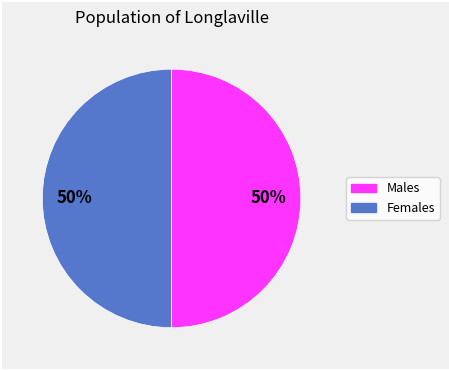

To the nearest percent, what is the average slice percentage?

50%